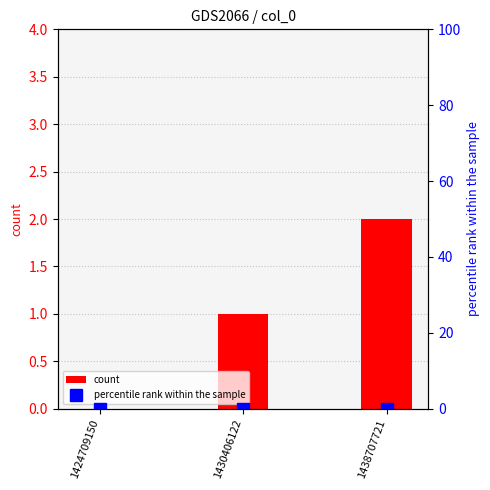

List the series in order of their peak value, lowest first.

percentile rank within the sample, count